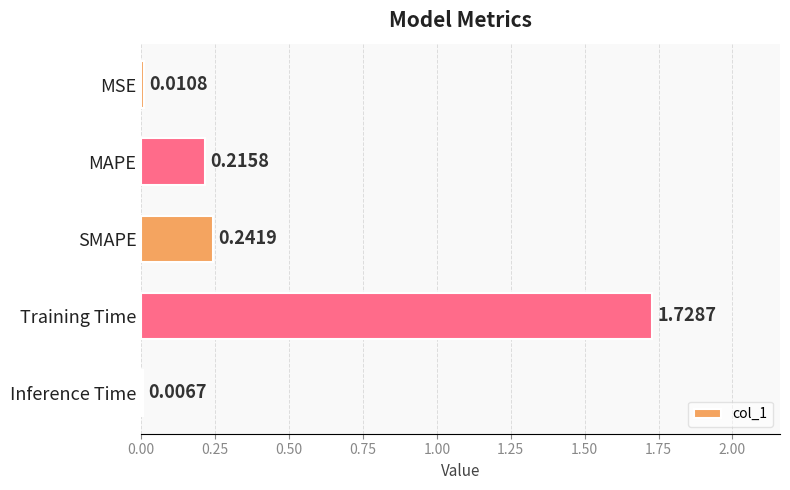

Where is the data nearest to the value 0?

Inference Time